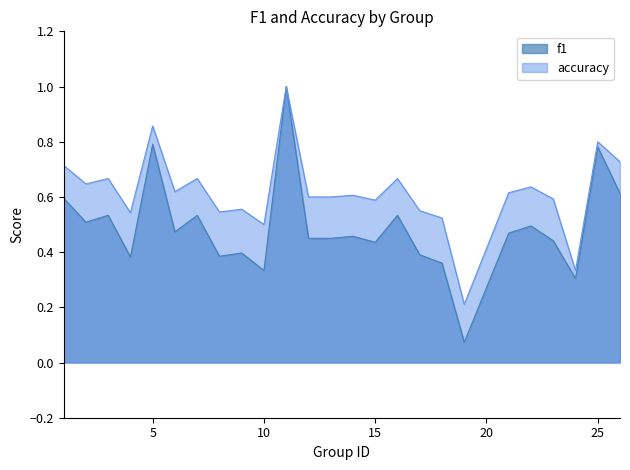

What is the maximum value for accuracy?

1.0